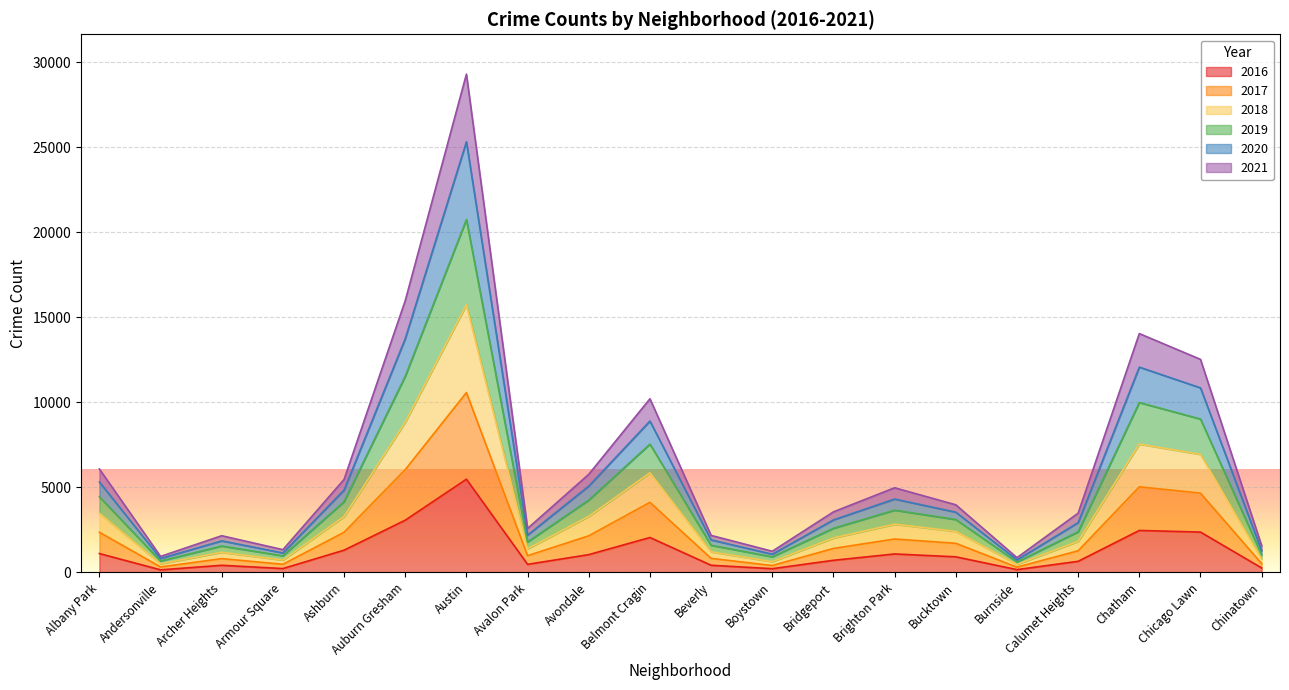

How many values in the 2016 series are below 917?

10